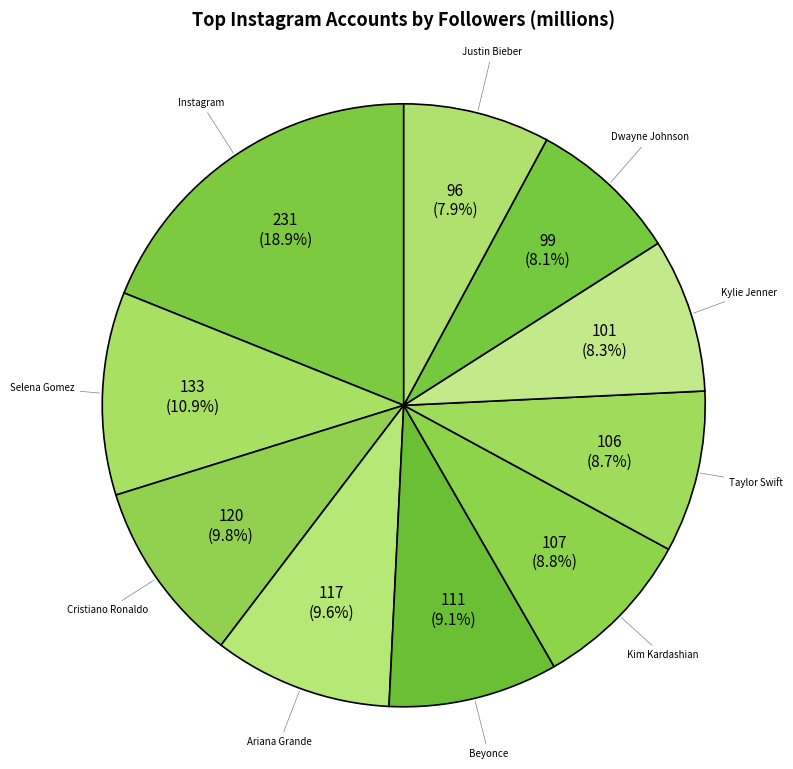

How many slices are in this pie chart?

10